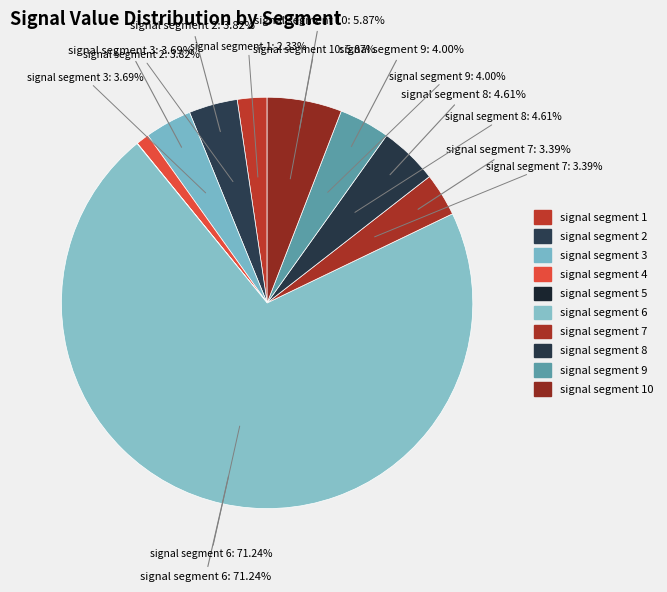

Does signal segment 9 represent more than half of the total?

No